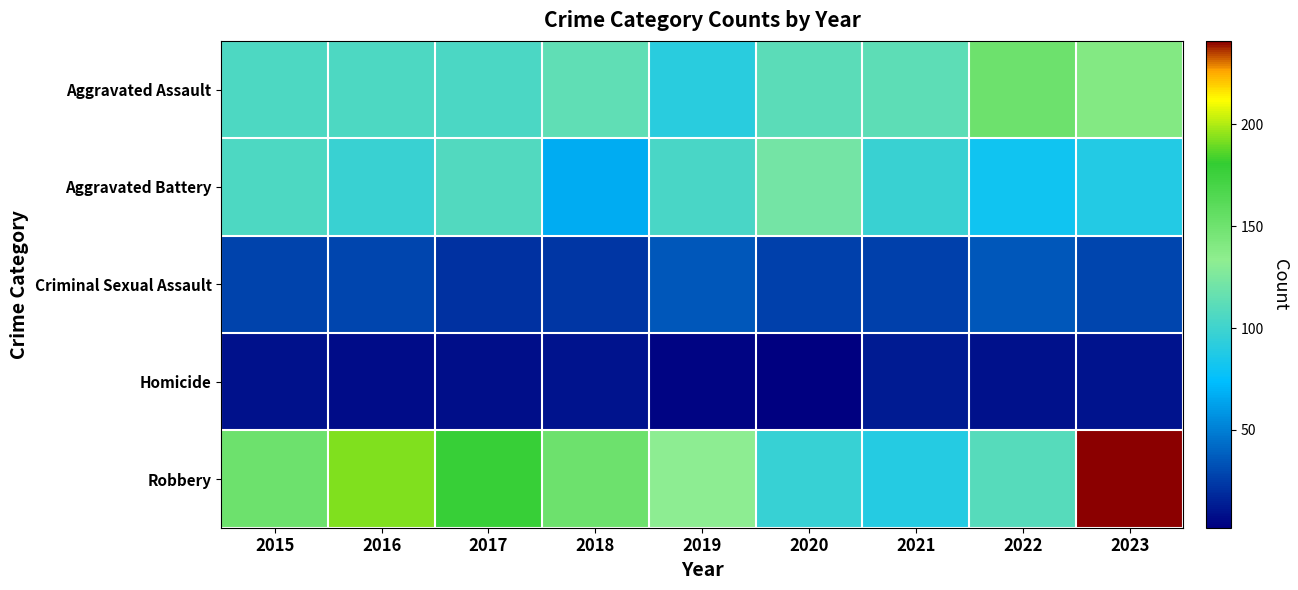

Which has a higher value, 2015 or 2023?

2023